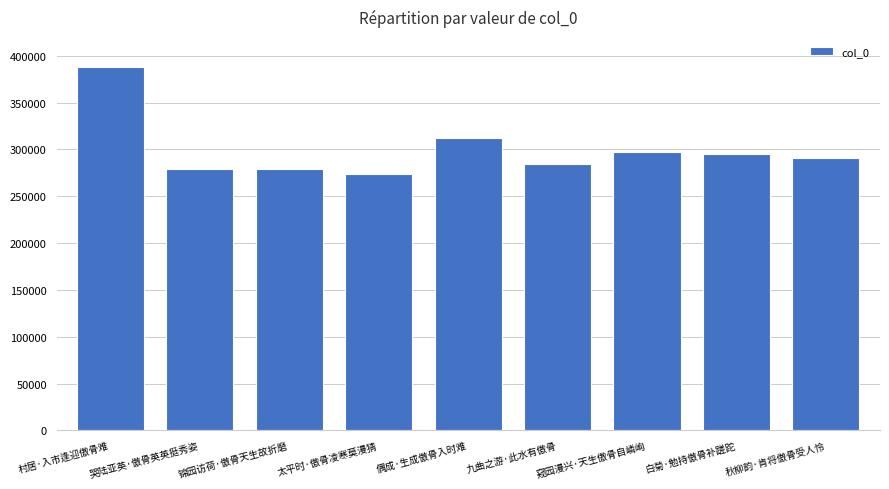

True or false: the data shows 422143 at 九曲之游·此水有傲骨.

False